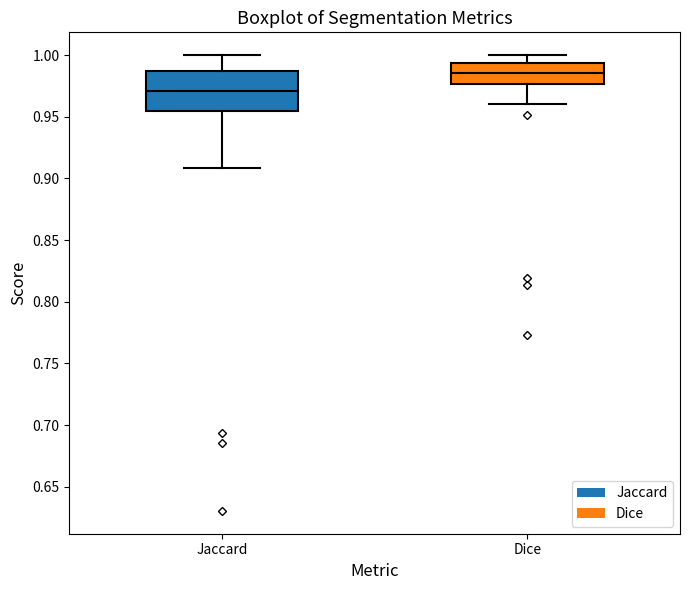

Comparing the boxes themselves (not the whiskers), which one is the tallest?

Jaccard